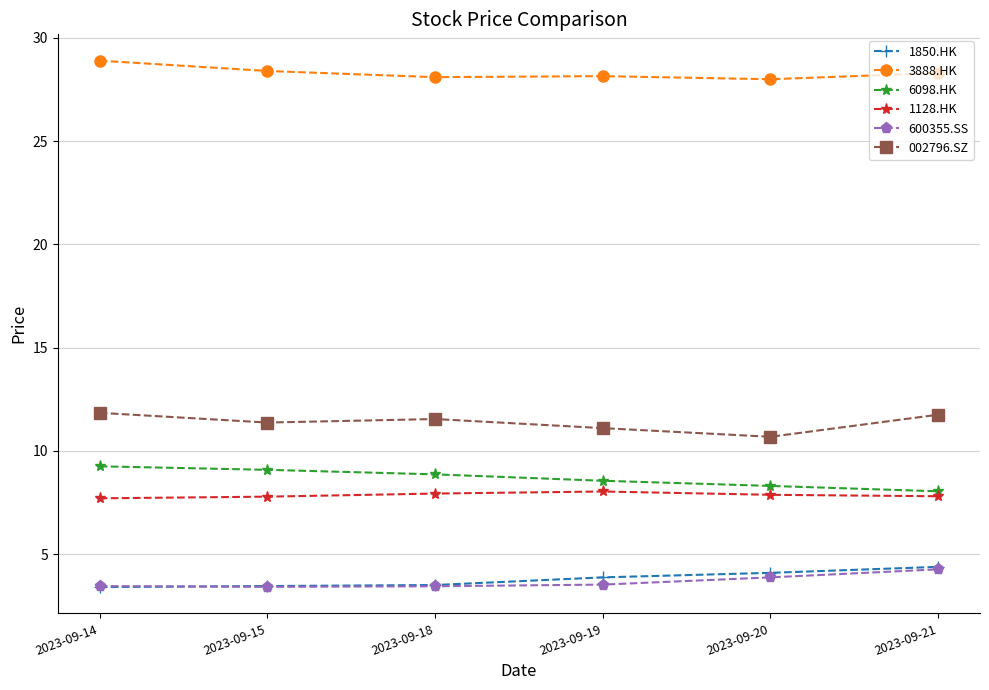

At how many categories does at least one series exceed 16?

6